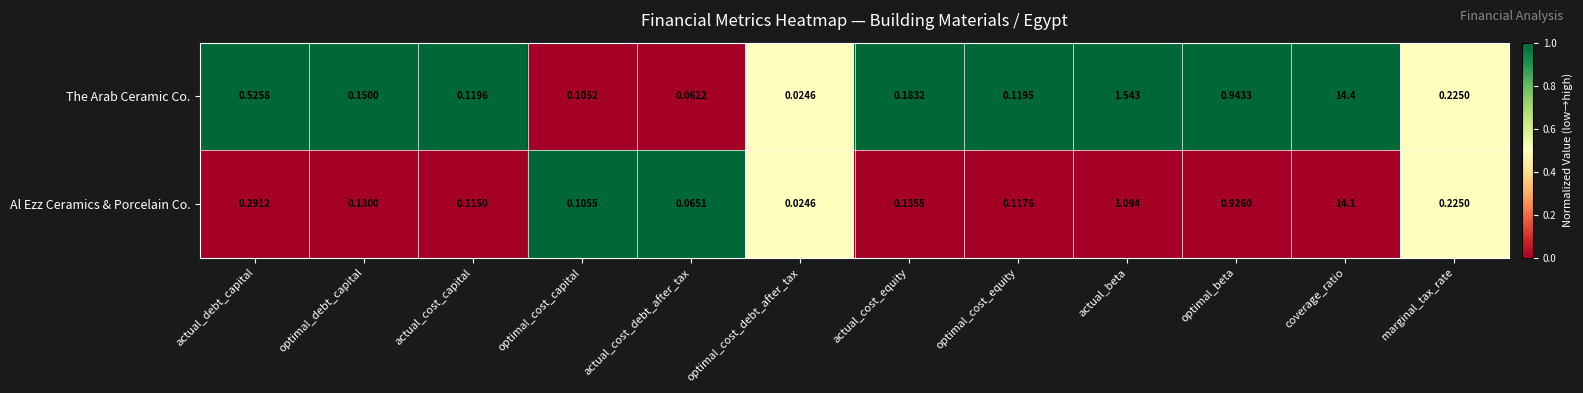

At which category does the chart reach its peak across all series?

coverage_ratio